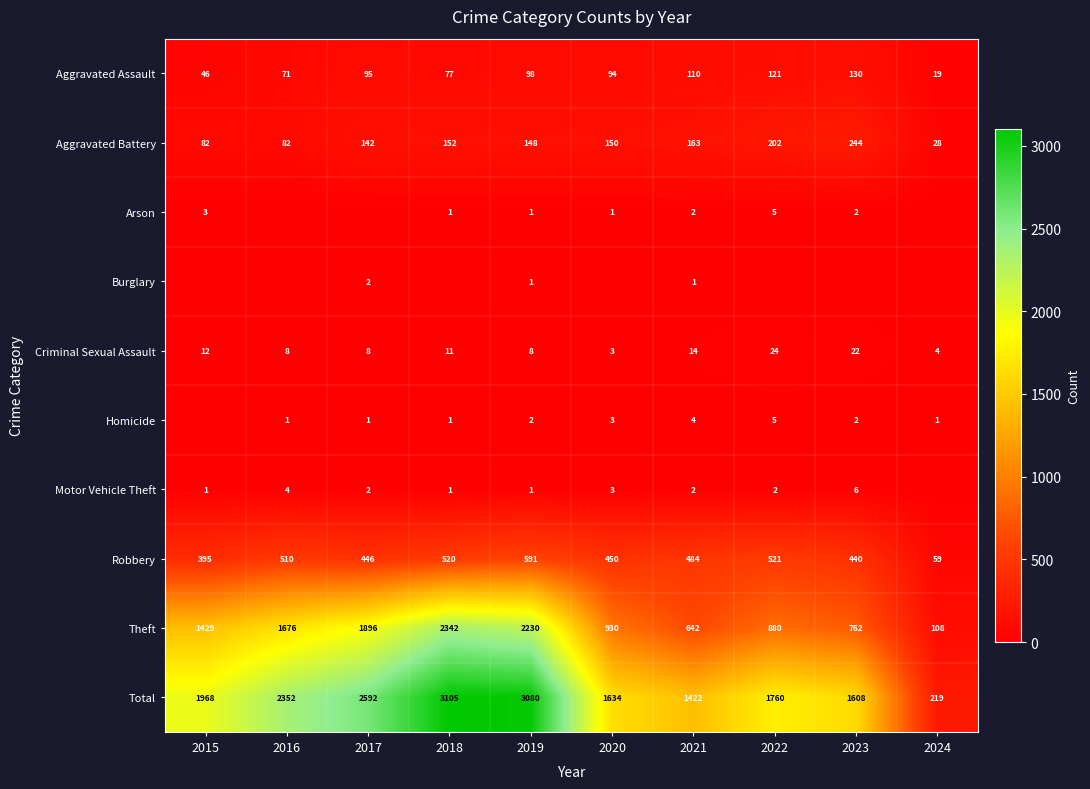

Between 2017 and 2021, which is larger?

2021